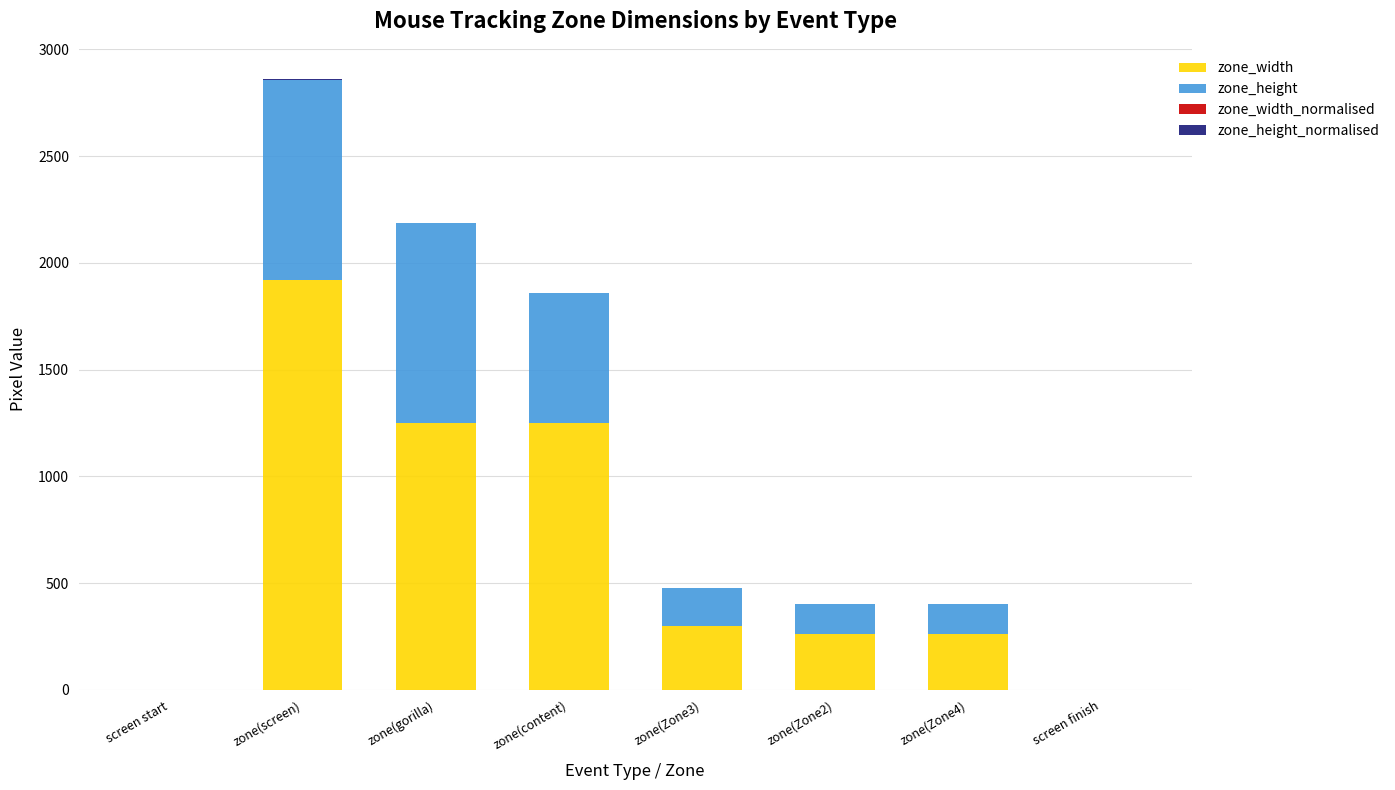

What is the sum of all zone_width values?

5241.0